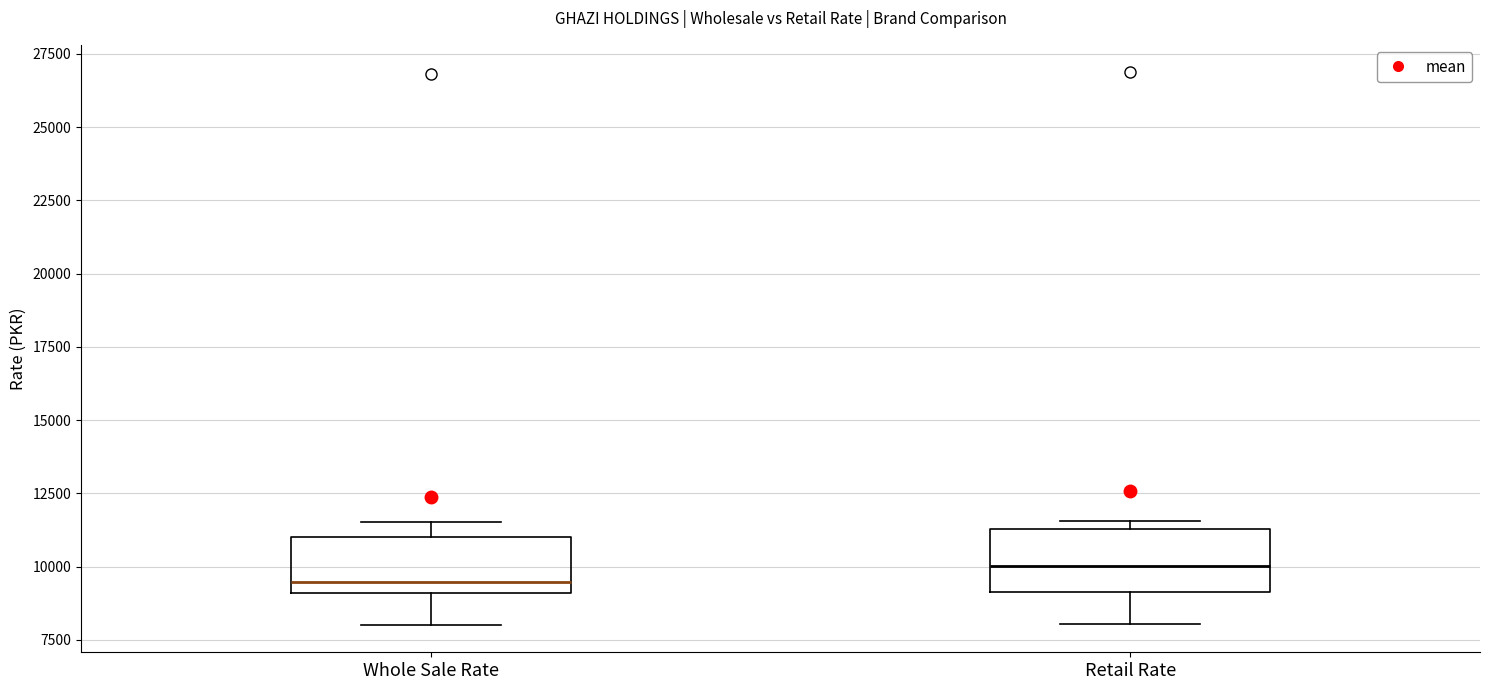

Which box has the highest median line?

Retail Rate